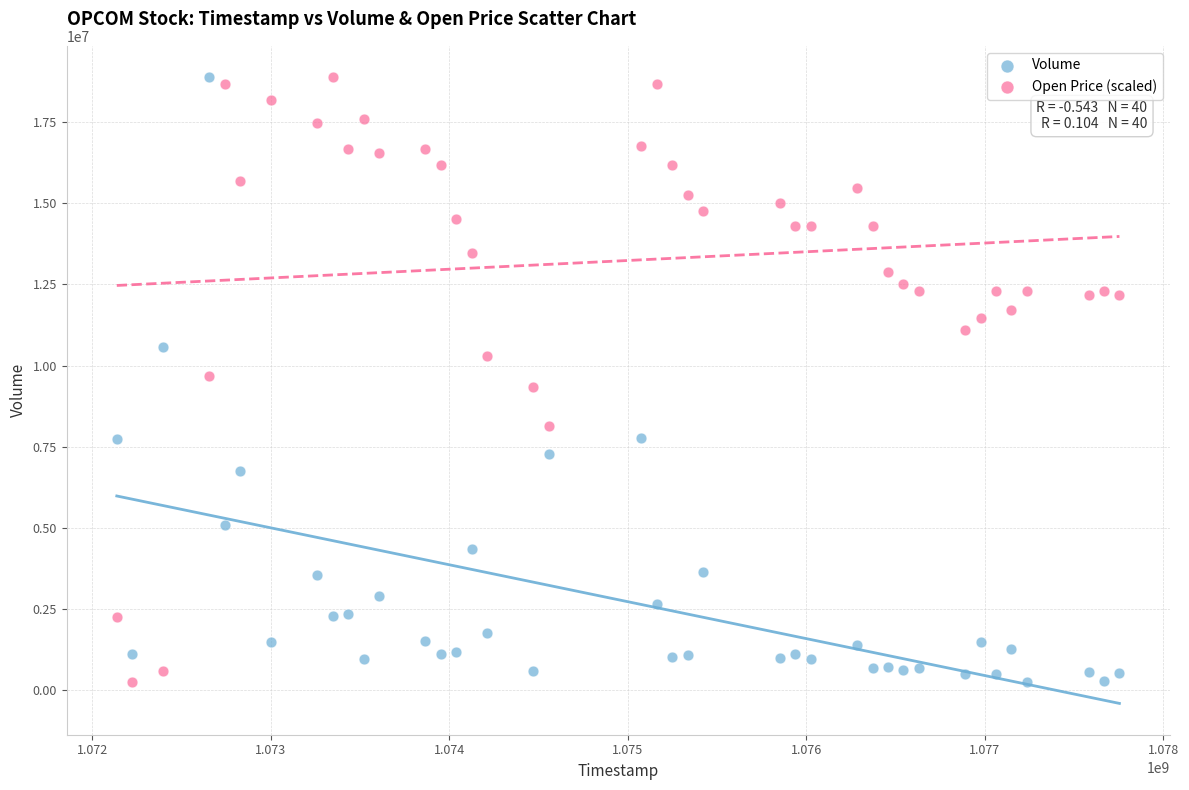

Across all data points, what is the range of X values (max minus min)?

5616000.0